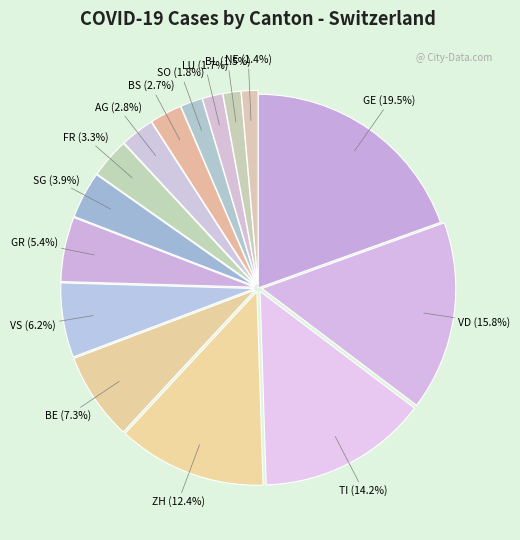

Count the number of slices in the pie.

15